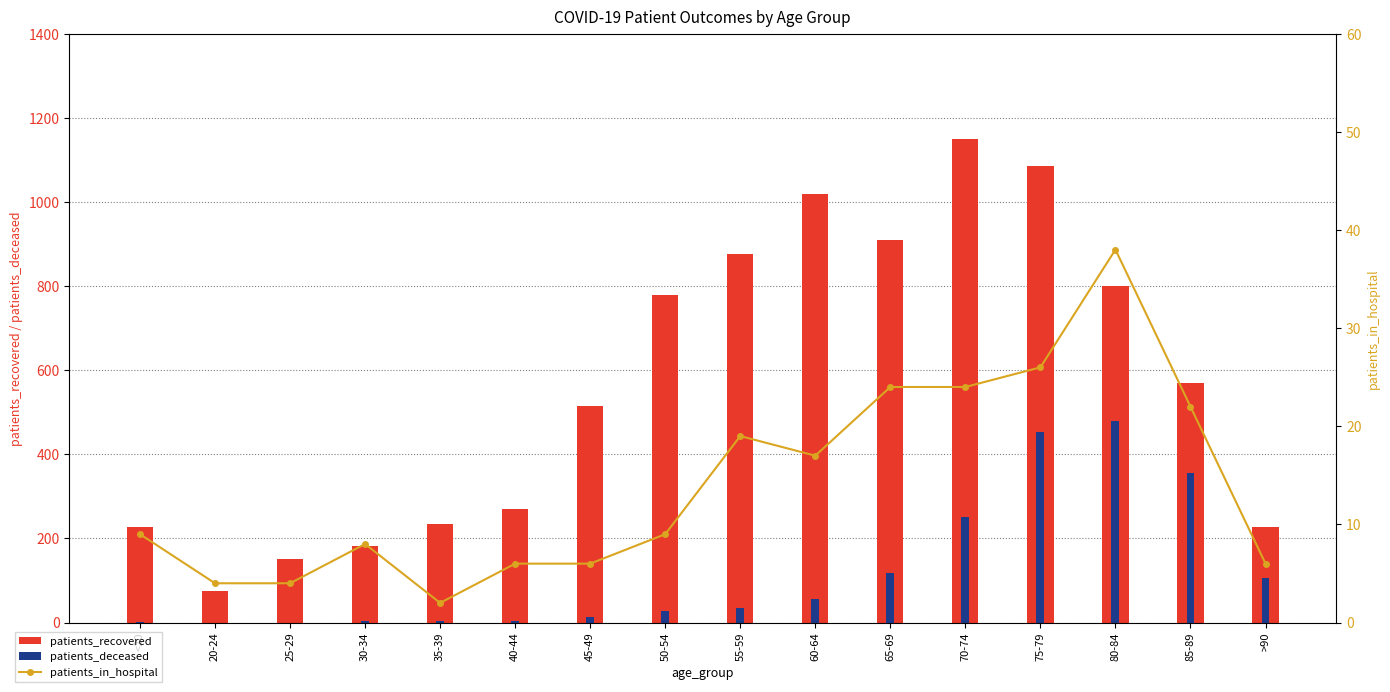

What is the difference between the maximum and second lowest values in the patients_recovered series?

999